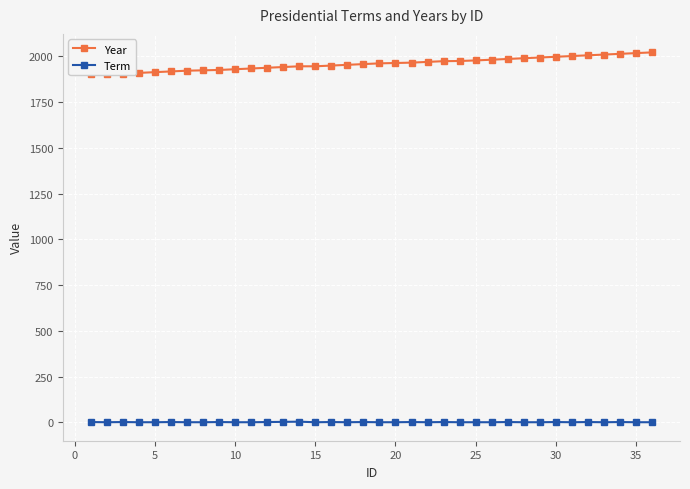

How many lines are shown in the chart?

2